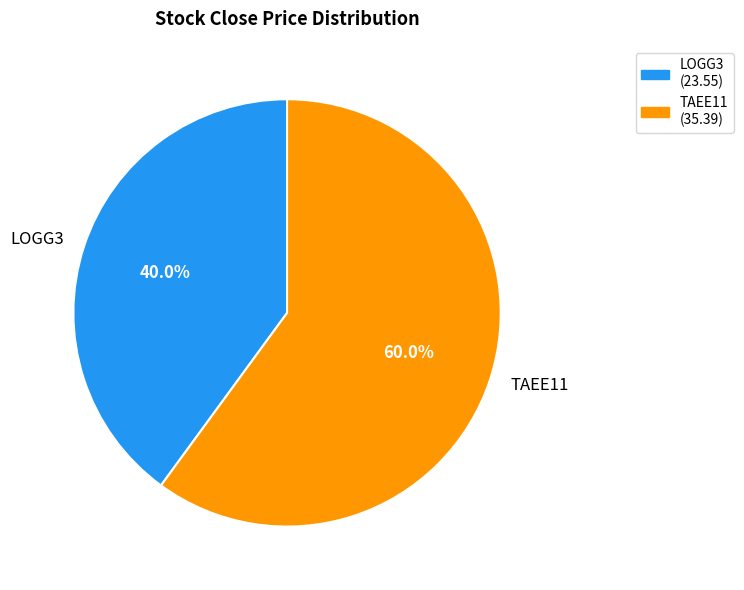

What portion of the pie excludes LOGG3?

60.0%